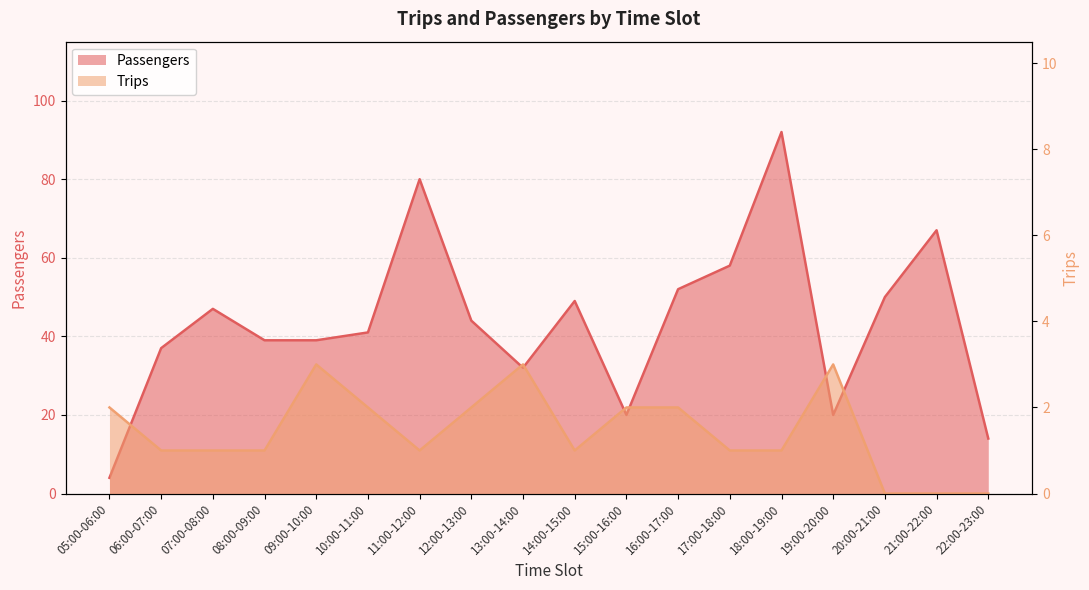

Reading left to right, what are all the values shown in this chart?

Passengers: 4	37	47	39	39	41	80	44	32	49	20	52	58	92	20	50	67	14
Trips: 2	1	1	1	3	2	1	2	3	1	2	2	1	1	3	0	0	0